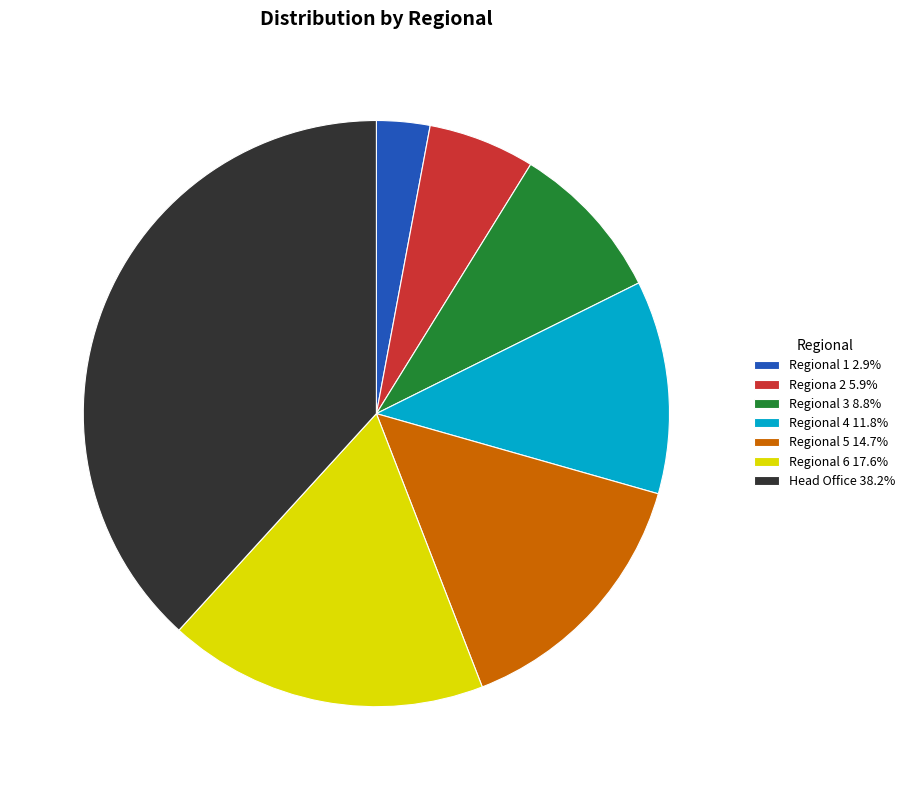

Which has a higher value, Regional 6 or Regional 3?

Regional 6